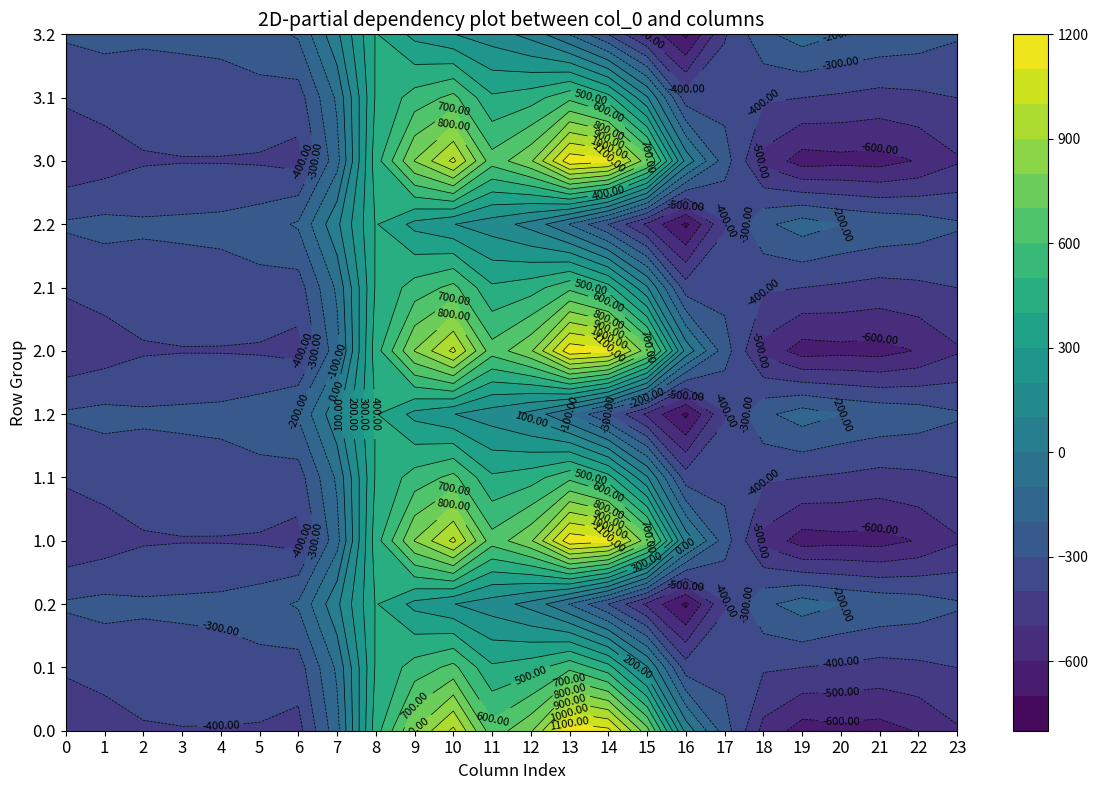

How many values in the 0.1 series exceed -340?

11